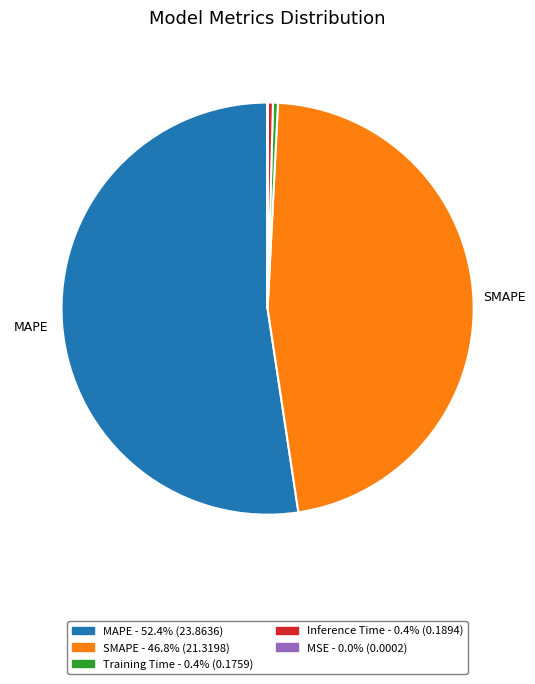

Does MAPE represent more than half of the total?

Yes